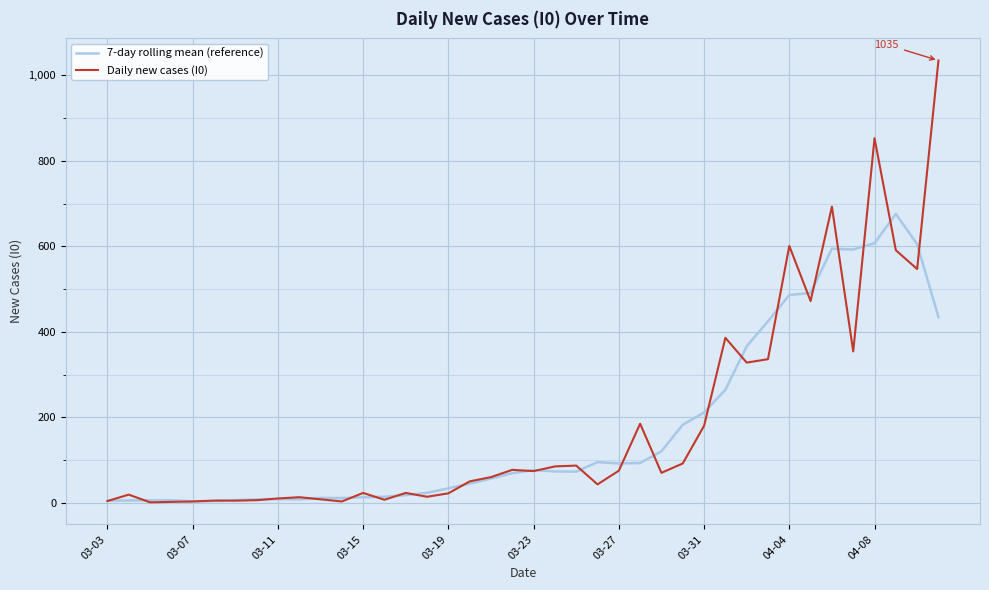

List the series in order of their peak value, lowest first.

7-day rolling mean (reference), Daily new cases (I0)